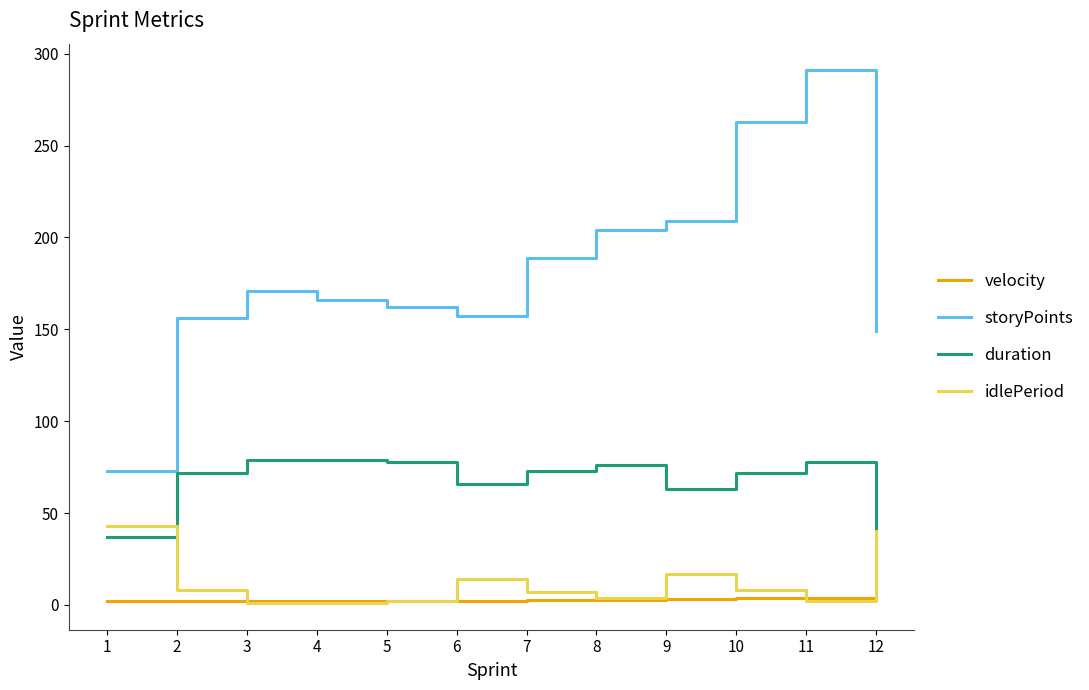

At which category is the sum across all series the highest?

11